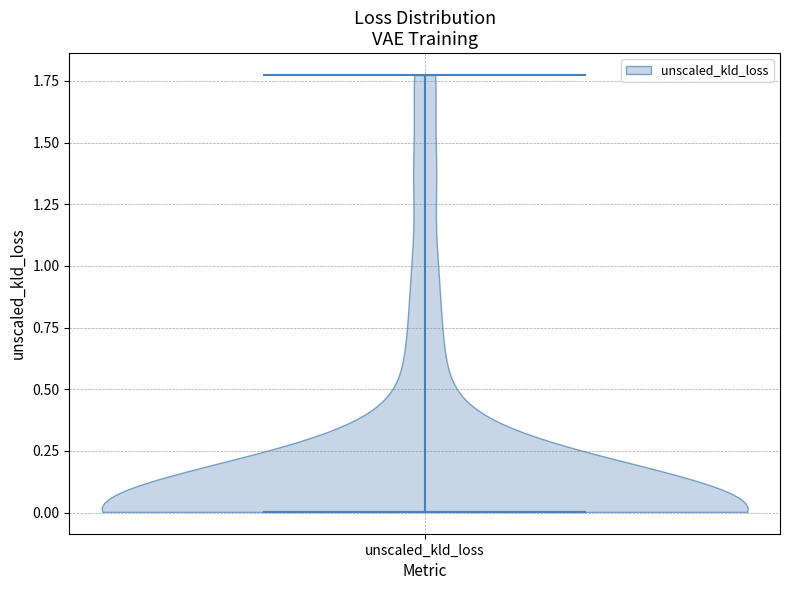

What is the lowest point the violin for unscaled_kld_loss reaches on the y-axis? The values are not printed on the chart, so give them approximately, as read against the axis.

0.00